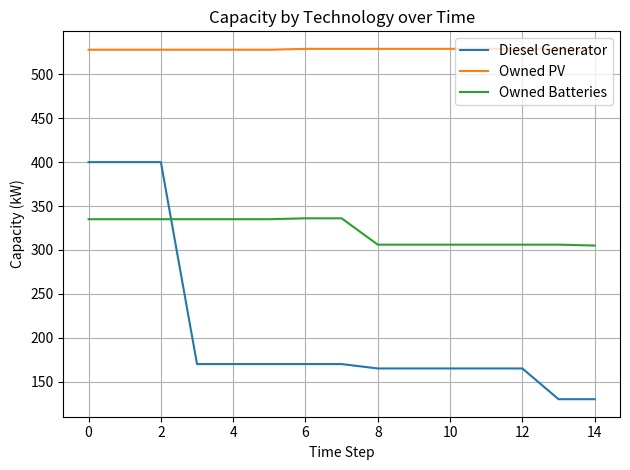

True or false: Owned Batteries and Diesel Generator cross at least once.

True